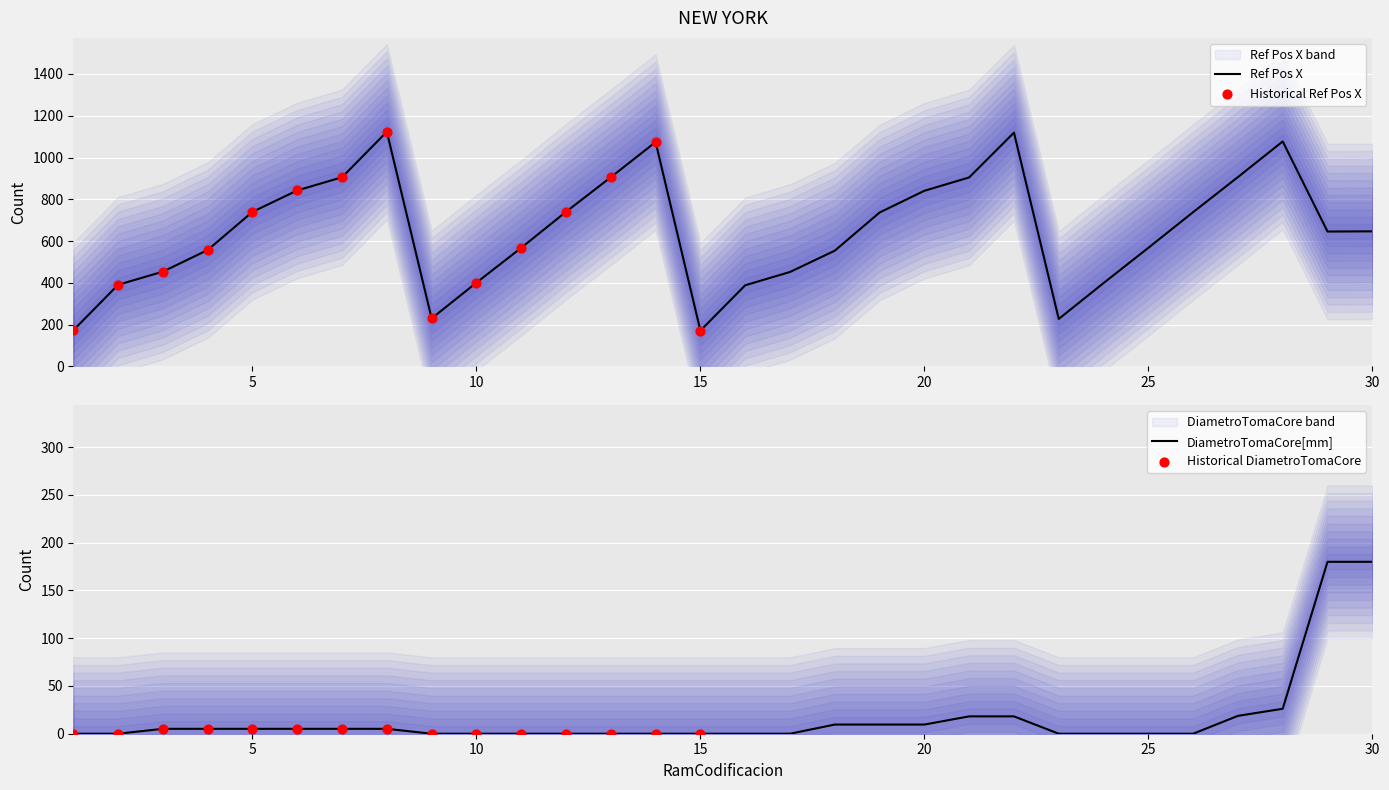

What is the lowest value of the Ref Pos X series?

171.5